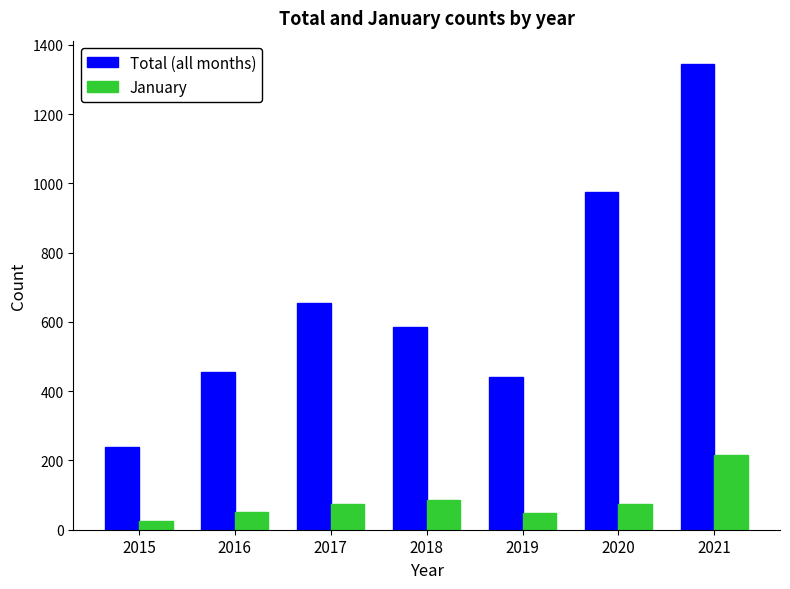

What are all the series names shown in the legend?

Total (all months), January